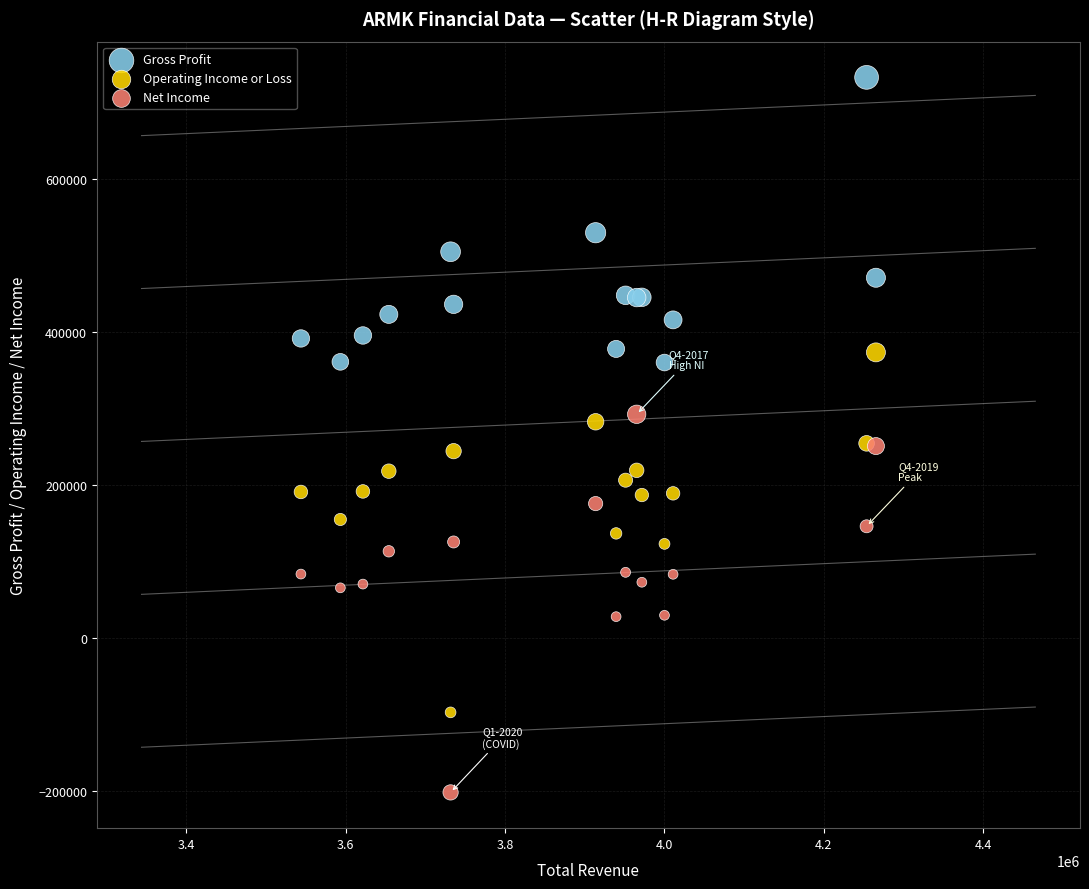

Which series has the largest Y range (max minus min)?

Net Income